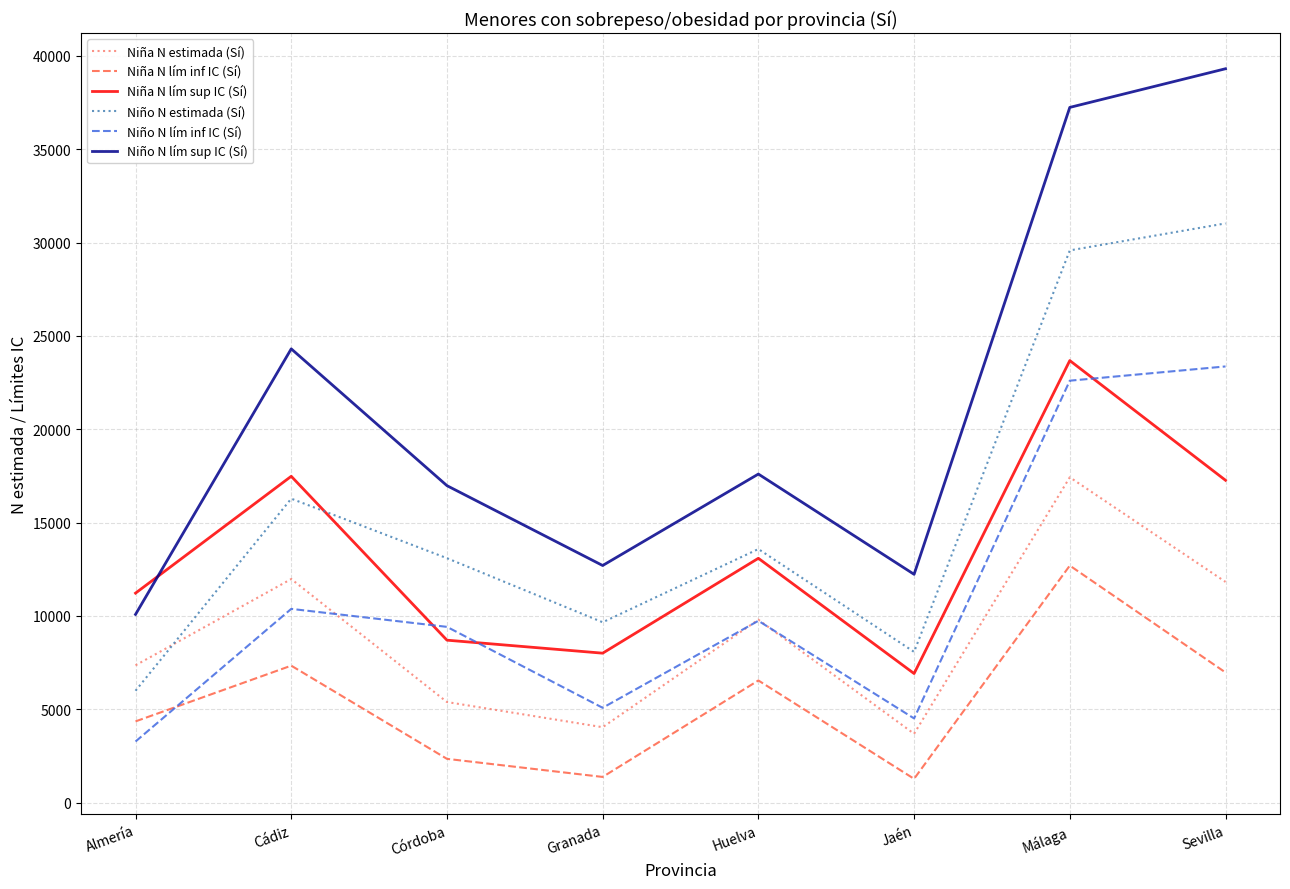

What position from the right is Almería?

8